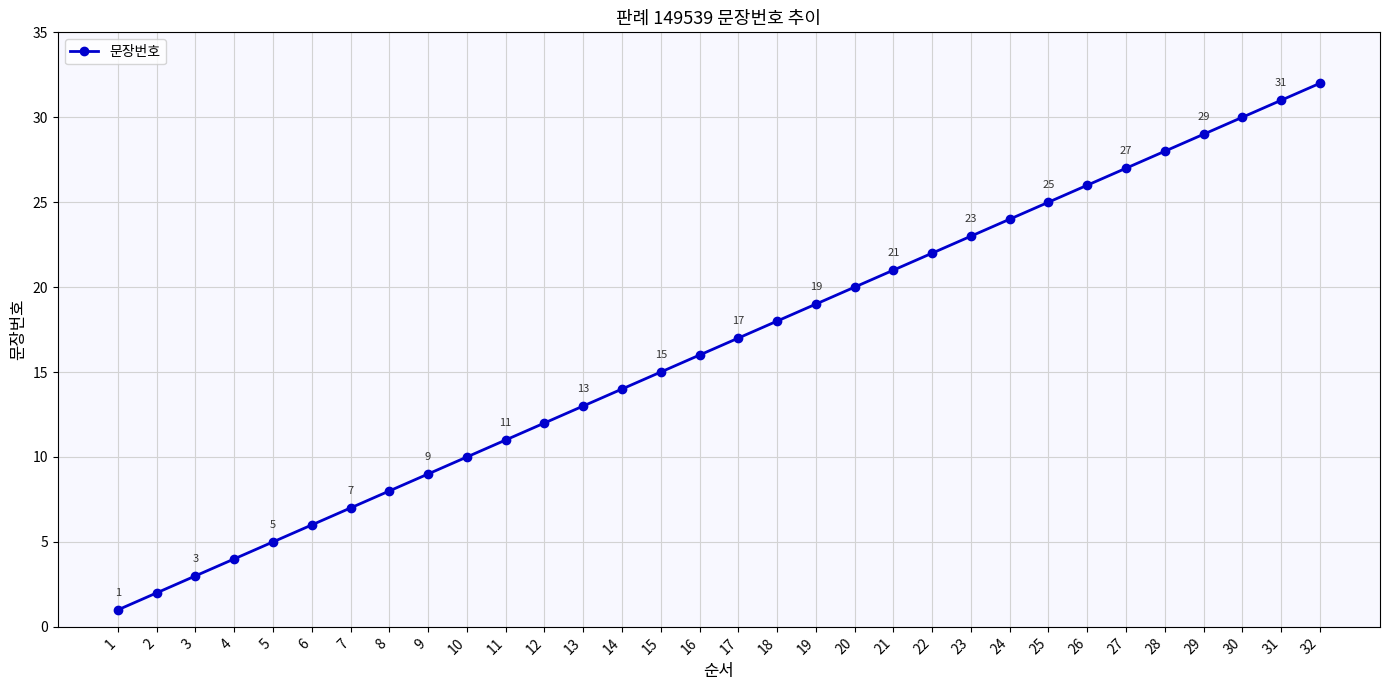

Reading left to right, what are all the values shown in this chart?

1=1	2=2	3=3	4=4	5=5	6=6	7=7	8=8	9=9	10=10	11=11	12=12	13=13	14=14	15=15	16=16	17=17	18=18	19=19	20=20	21=21	22=22	23=23	24=24	25=25	26=26	27=27	28=28	29=29	30=30	31=31	32=32